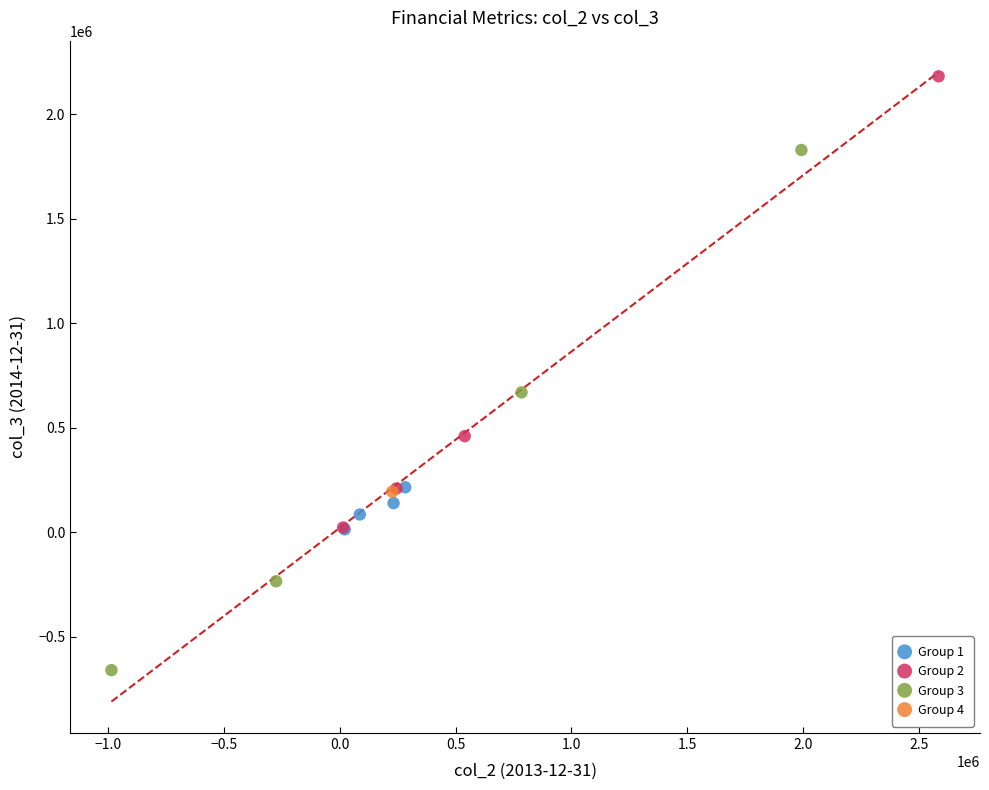

What are all the series names shown in the legend?

Group 1, Group 2, Group 3, Group 4